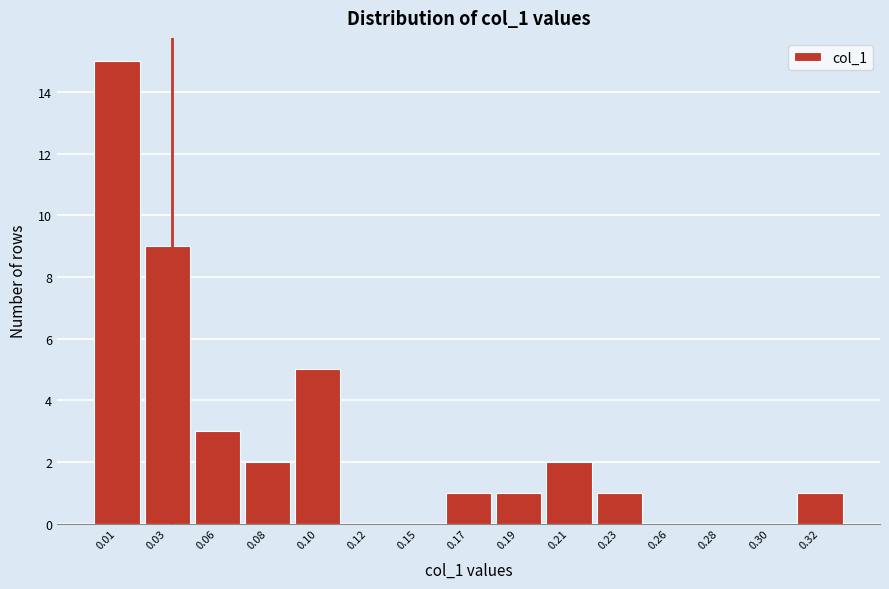

Reading left to right, transcribe all the data shown in this chart.

0.01=15	0.03=9	0.06=3	0.08=2	0.10=5	0.12=0	0.15=0	0.17=1	0.19=1	0.21=2	0.23=1	0.26=0	0.28=0	0.30=0	0.32=1